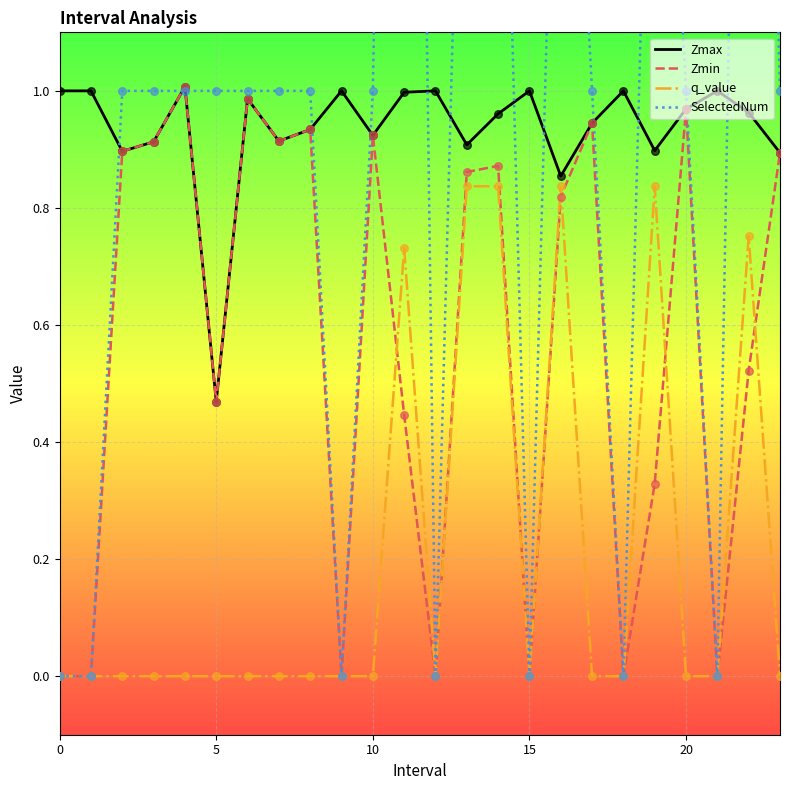

Which series reaches the minimum Y coordinate?

Zmin